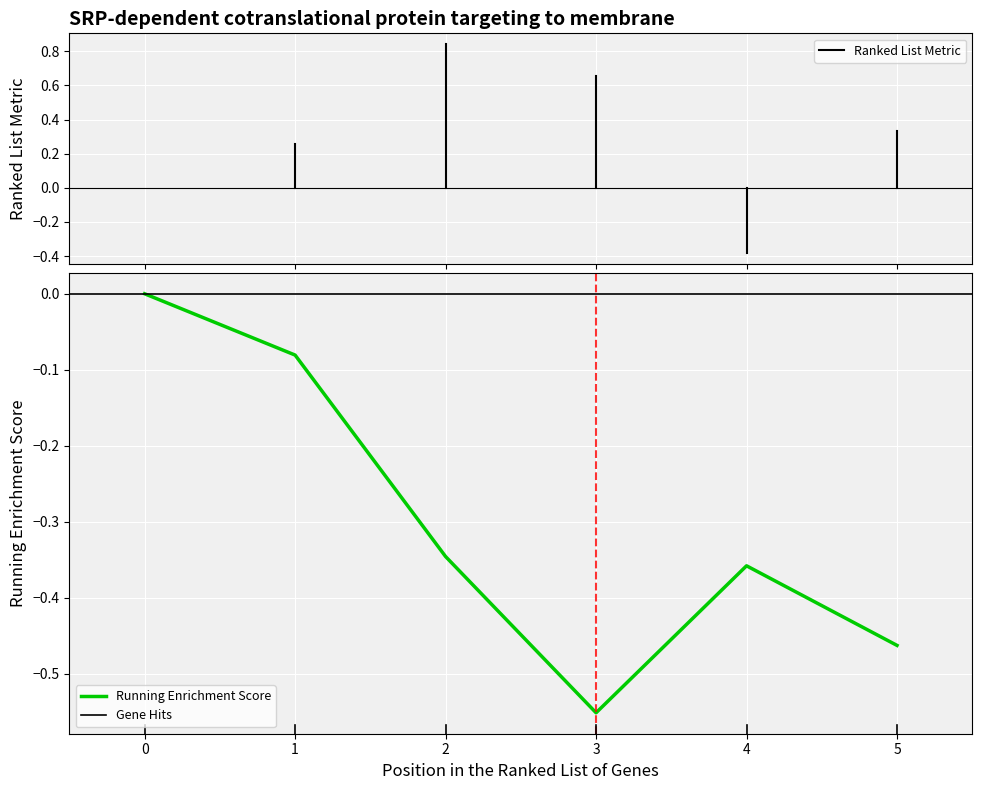

True or false: Running Enrichment Score has a value of -0.3 at 5.

False